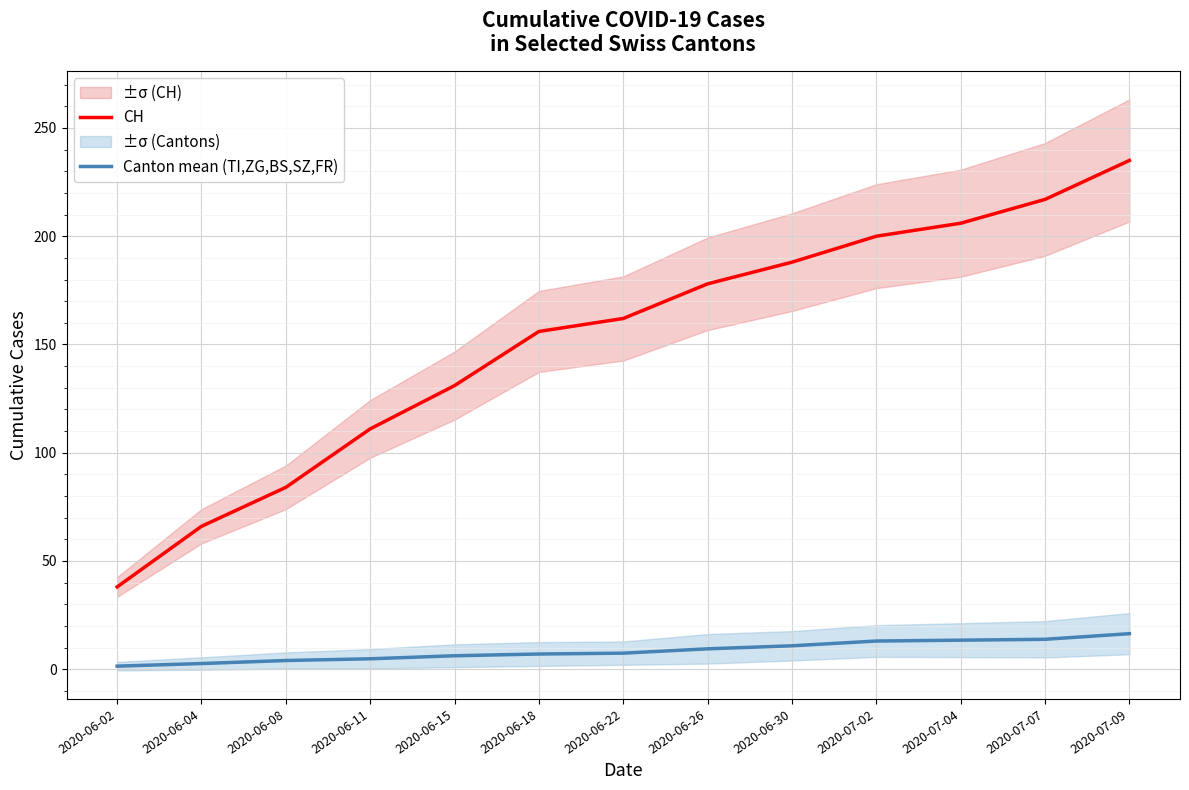

What is the label of the 3rd point from the left?

2020-06-08